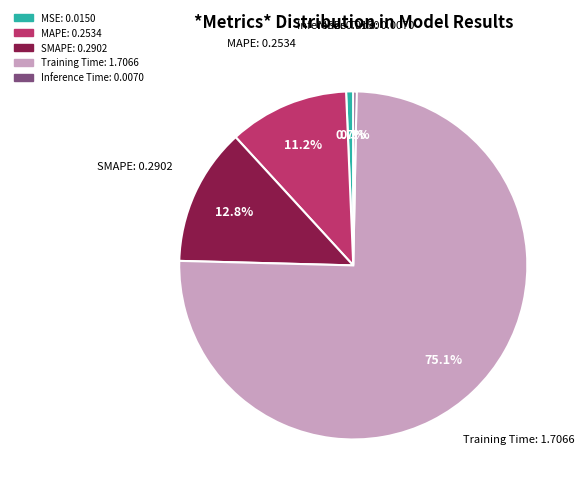

Which slice is the largest?

Training Time